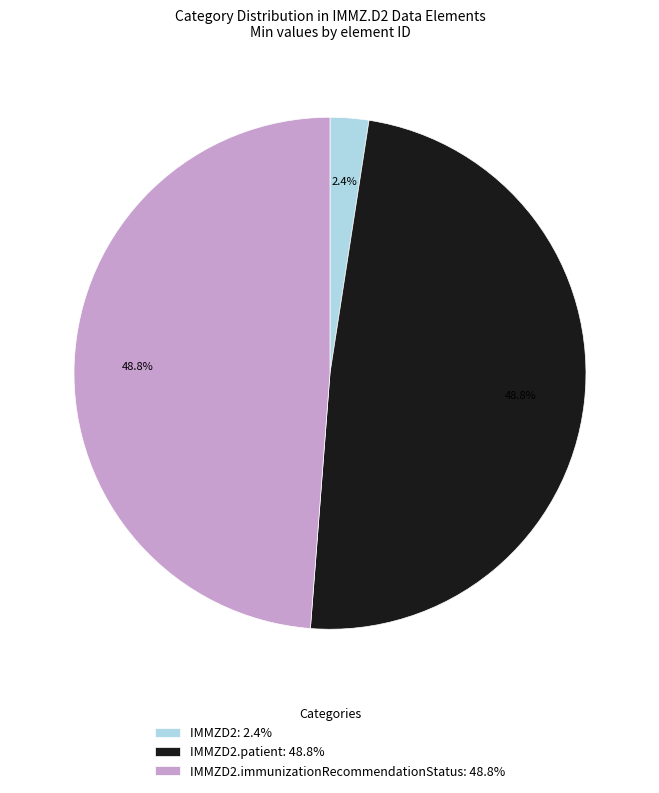

Which category has the smallest portion of the pie?

IMMZD2: 2.4%